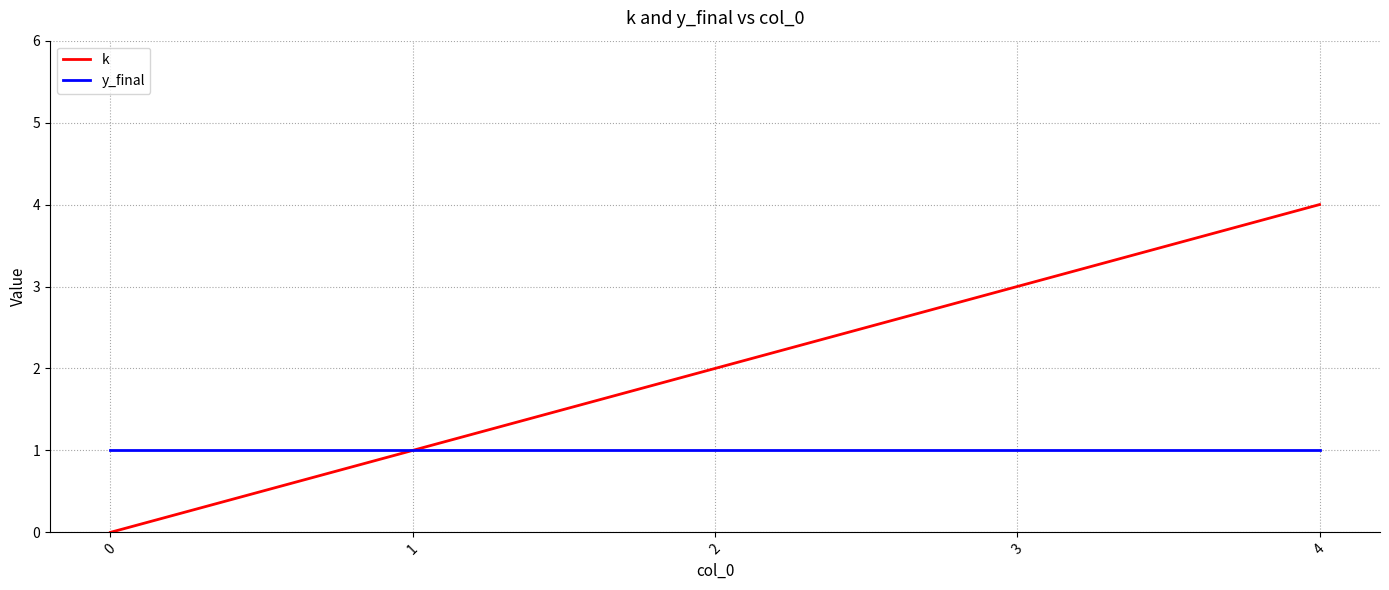

Is it true that k equals 4 at 4?

True